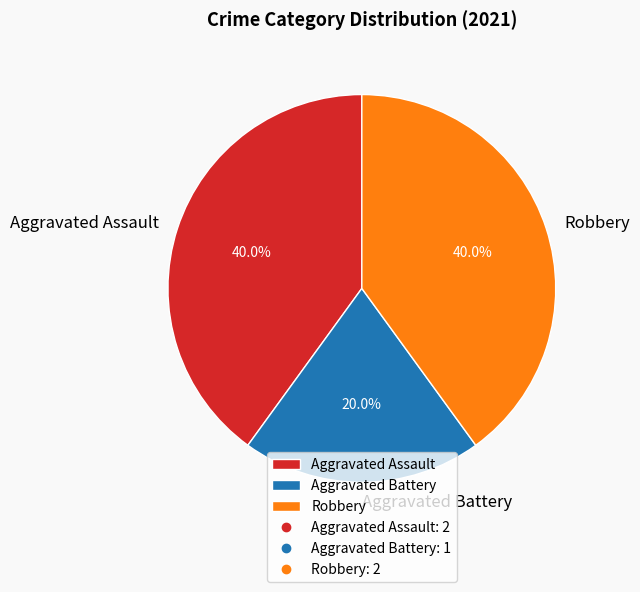

Combined, what portion of the pie is Aggravated Assault and Robbery?

80.0%